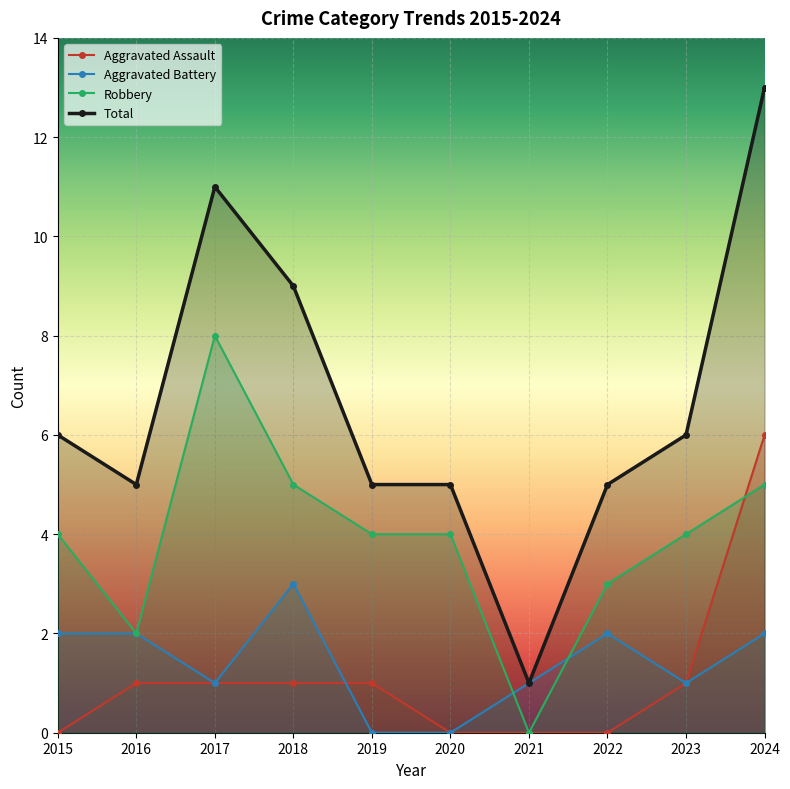

Where is Aggravated Battery nearest to the value 1?

2017